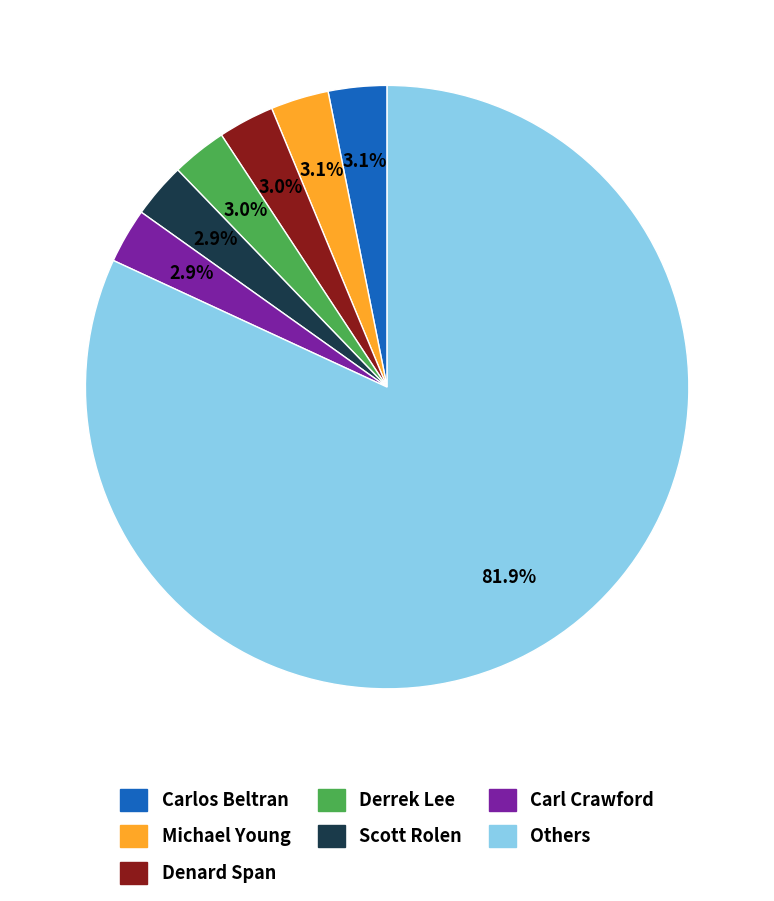

Does any single category account for the majority?

Yes